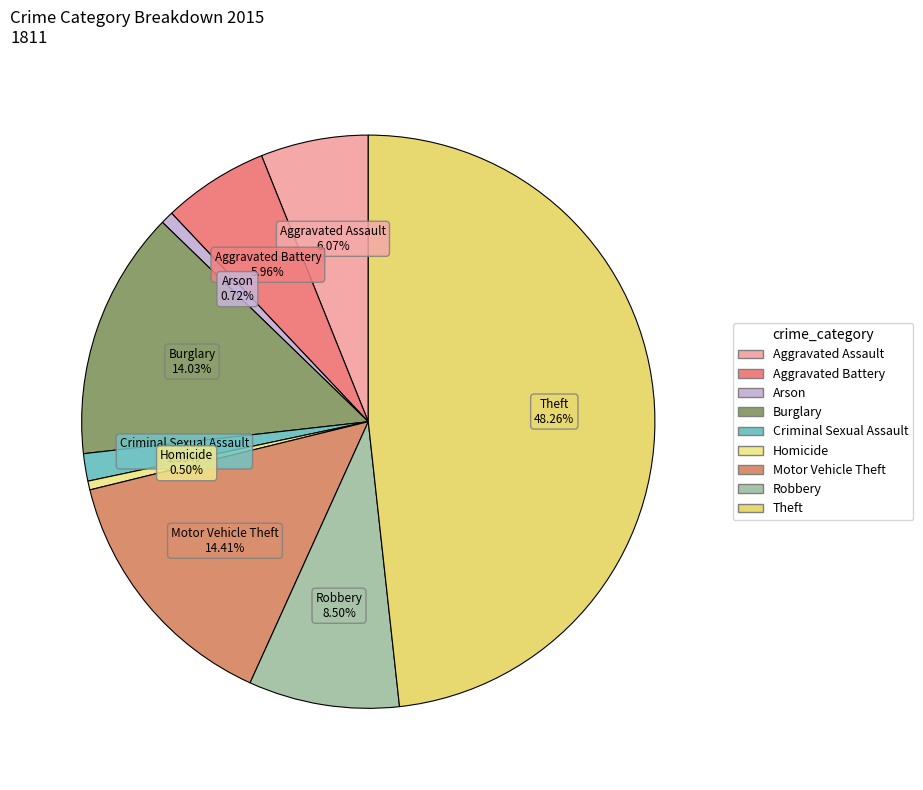

Is the sum of Robbery and Criminal Sexual Assault greater than half?

No